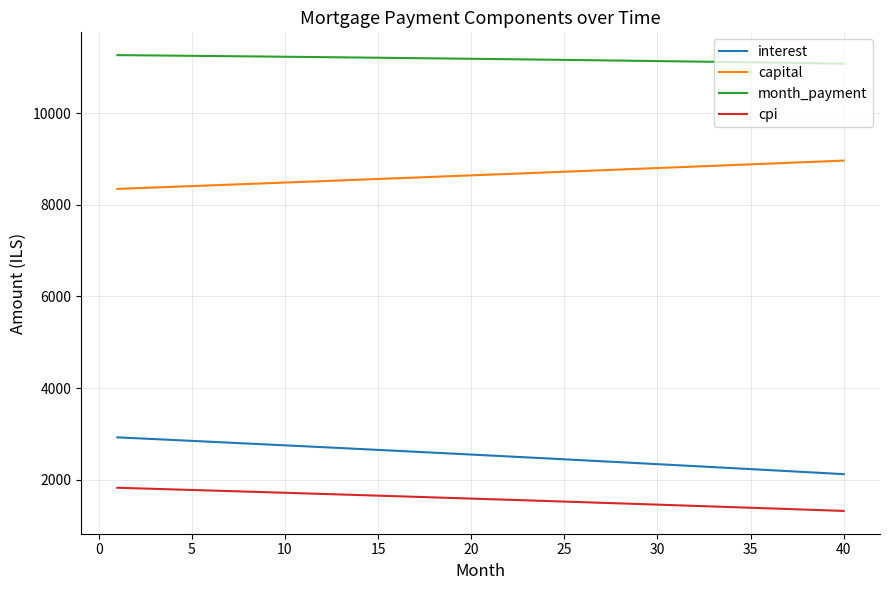

Which series has the largest total across all categories?

month_payment